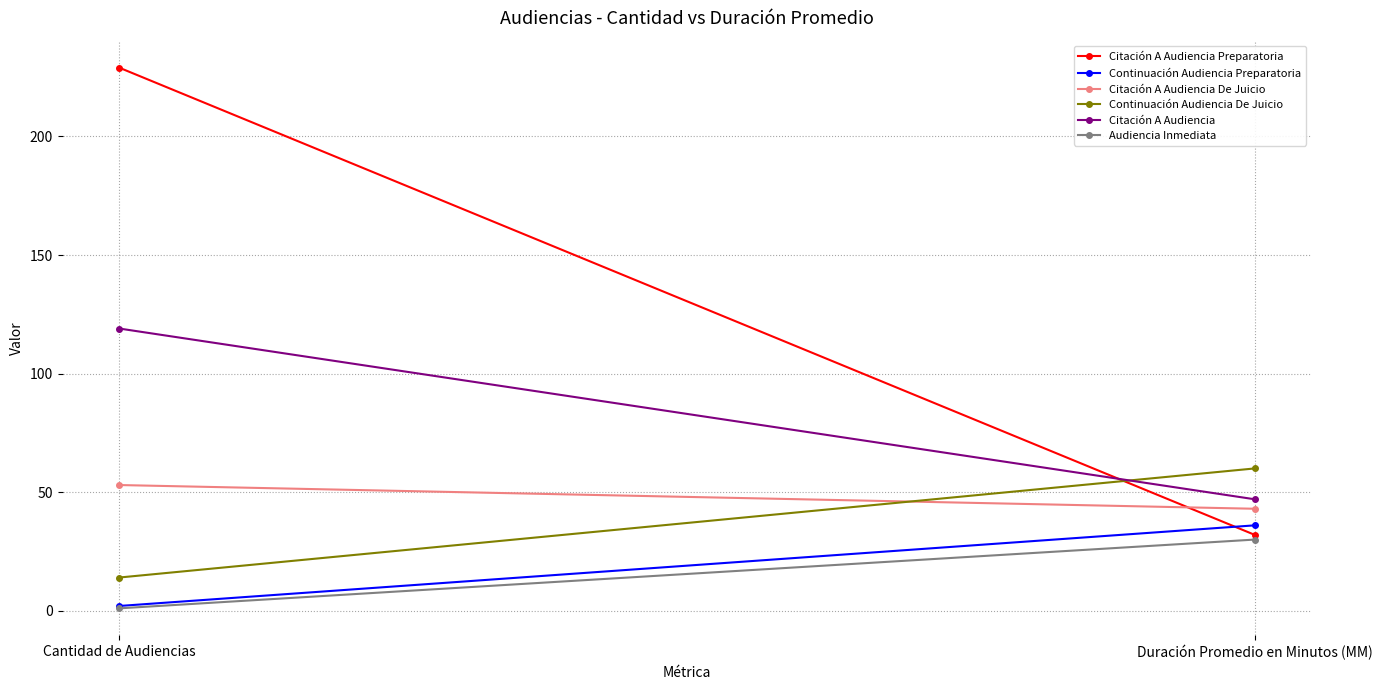

The Continuación Audiencia De Juicio series shows 60 at Duración Promedio en Minutos (MM). True or false?

True